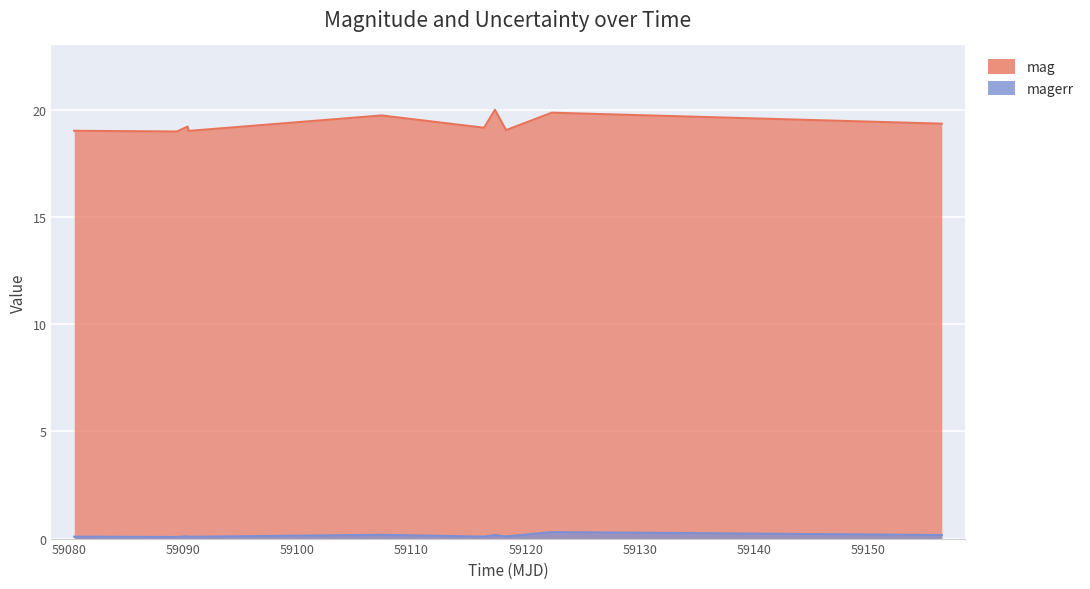

Which series has the widest spread of values?

mag